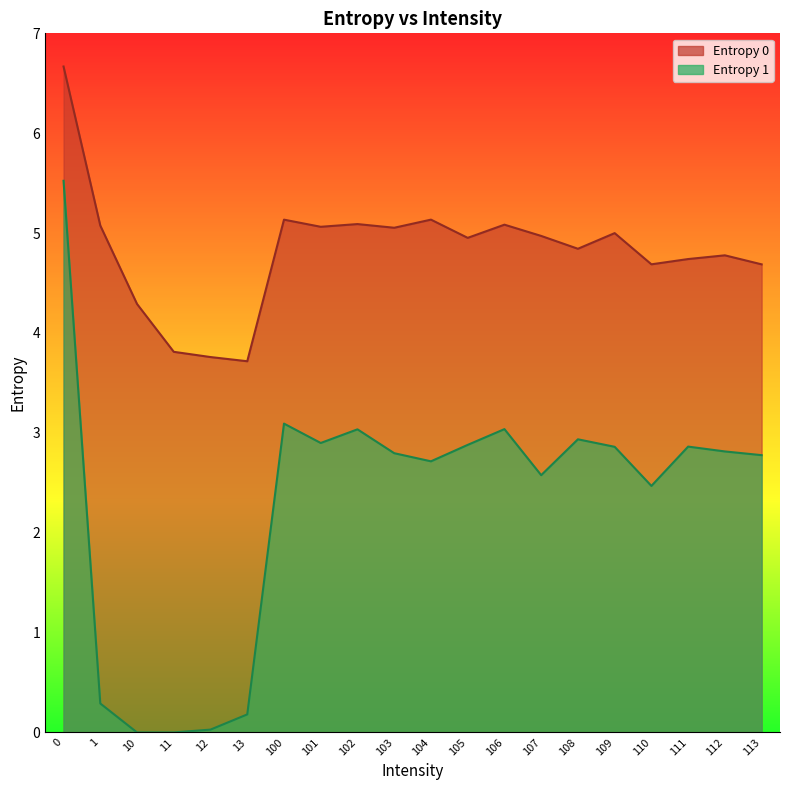

Does the chart display data point markers on the line(s)?

No